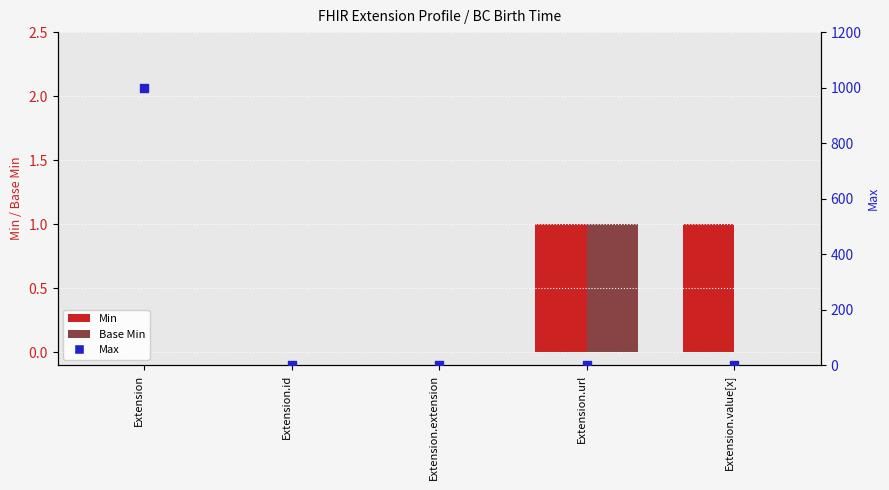

Which series has the largest total across all categories?

Max